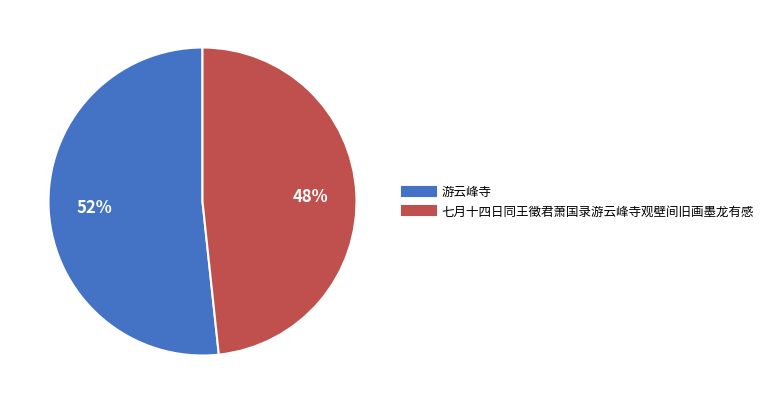

Rank the categories by value from highest to lowest.

游云峰寺, 七月十四日同王徵君萧国录游云峰寺观壁间旧画墨龙有感